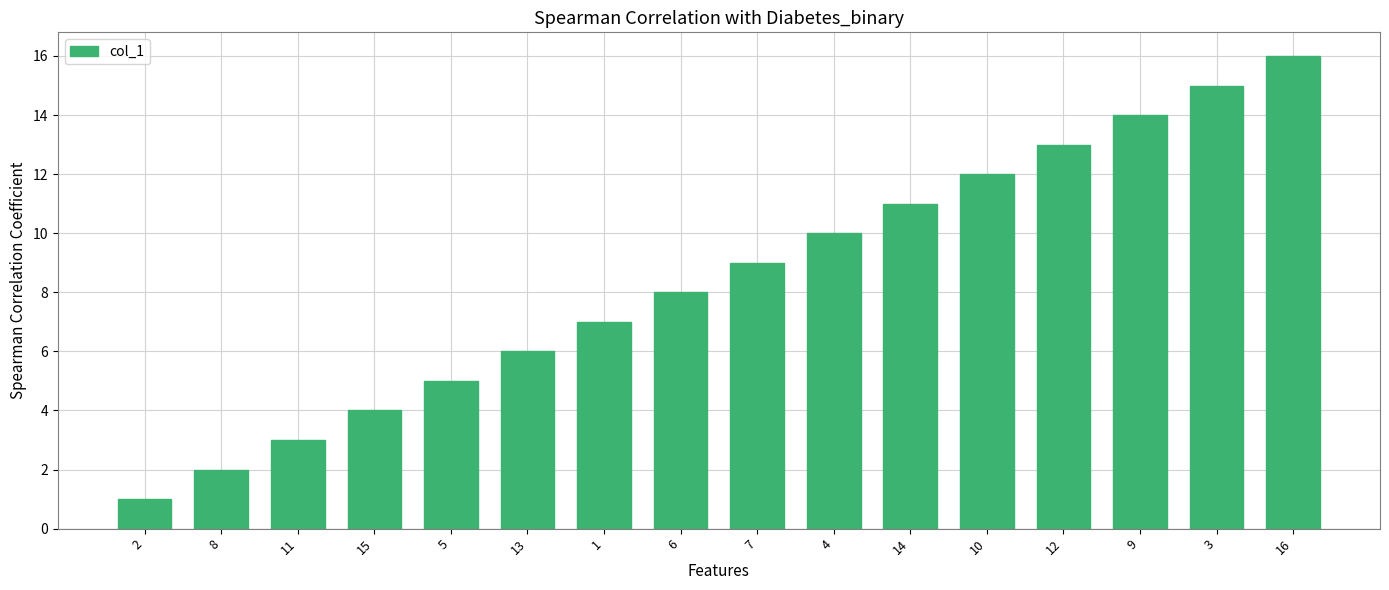

What value does the data have at 1?

7